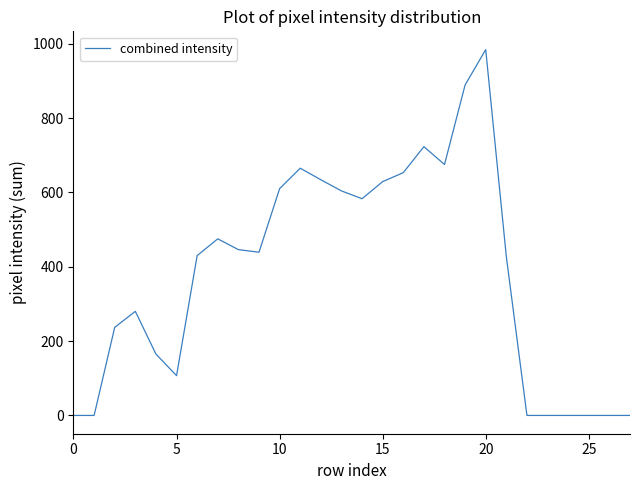

What is the difference between the maximum and minimum values?

984